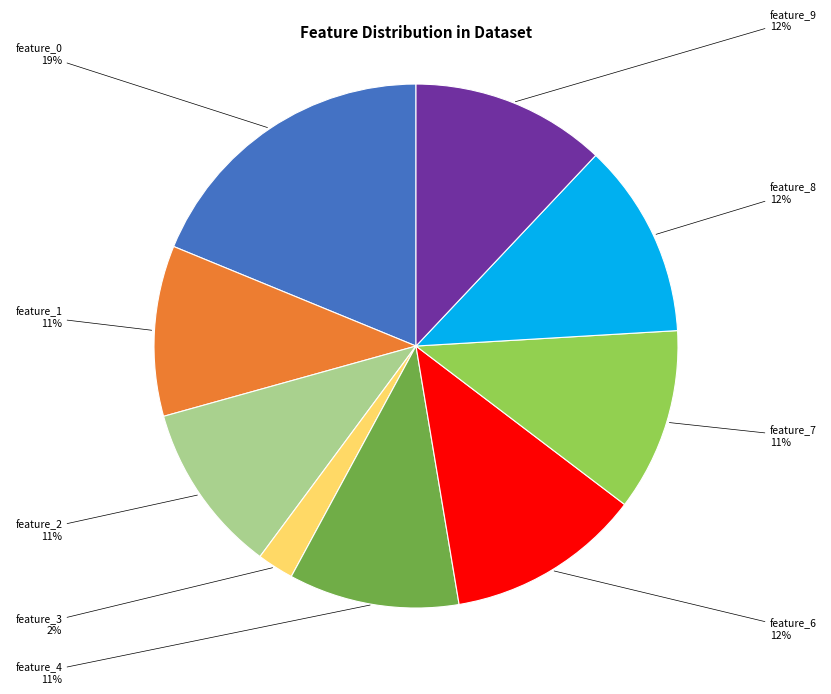

Count the number of slices in the pie.

10